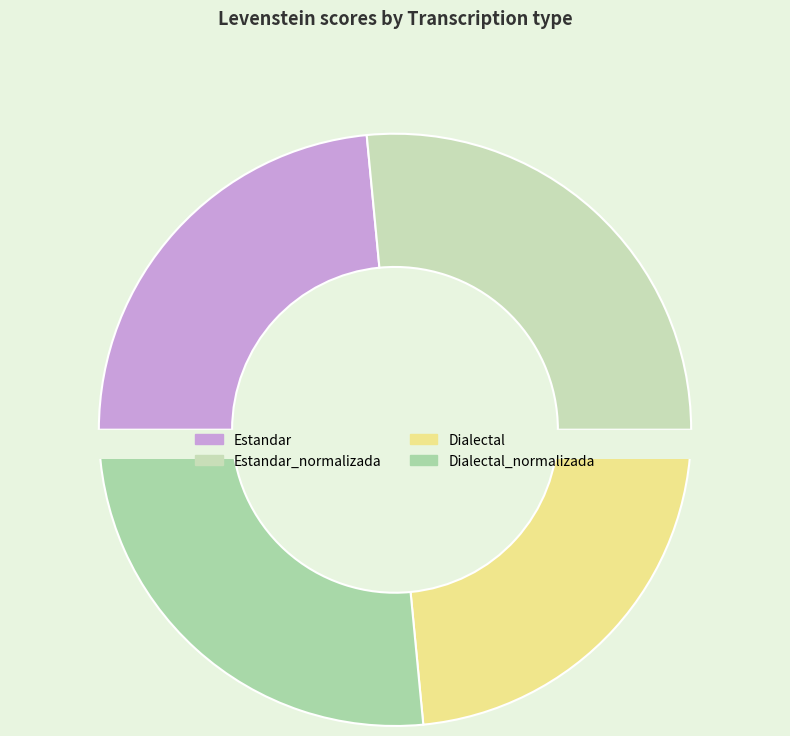

Which category has the biggest portion of the pie?

Estandar_normalizada